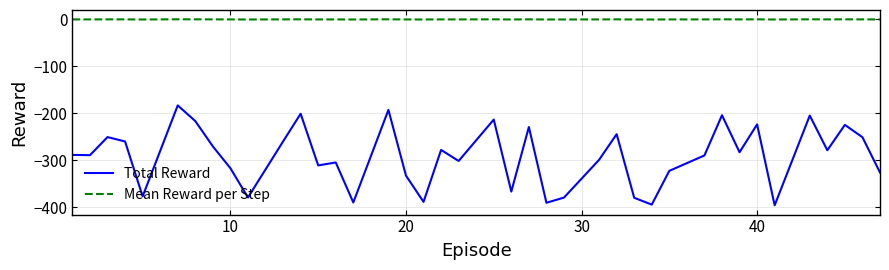

What is the minimum value for Total Reward?

-395.5